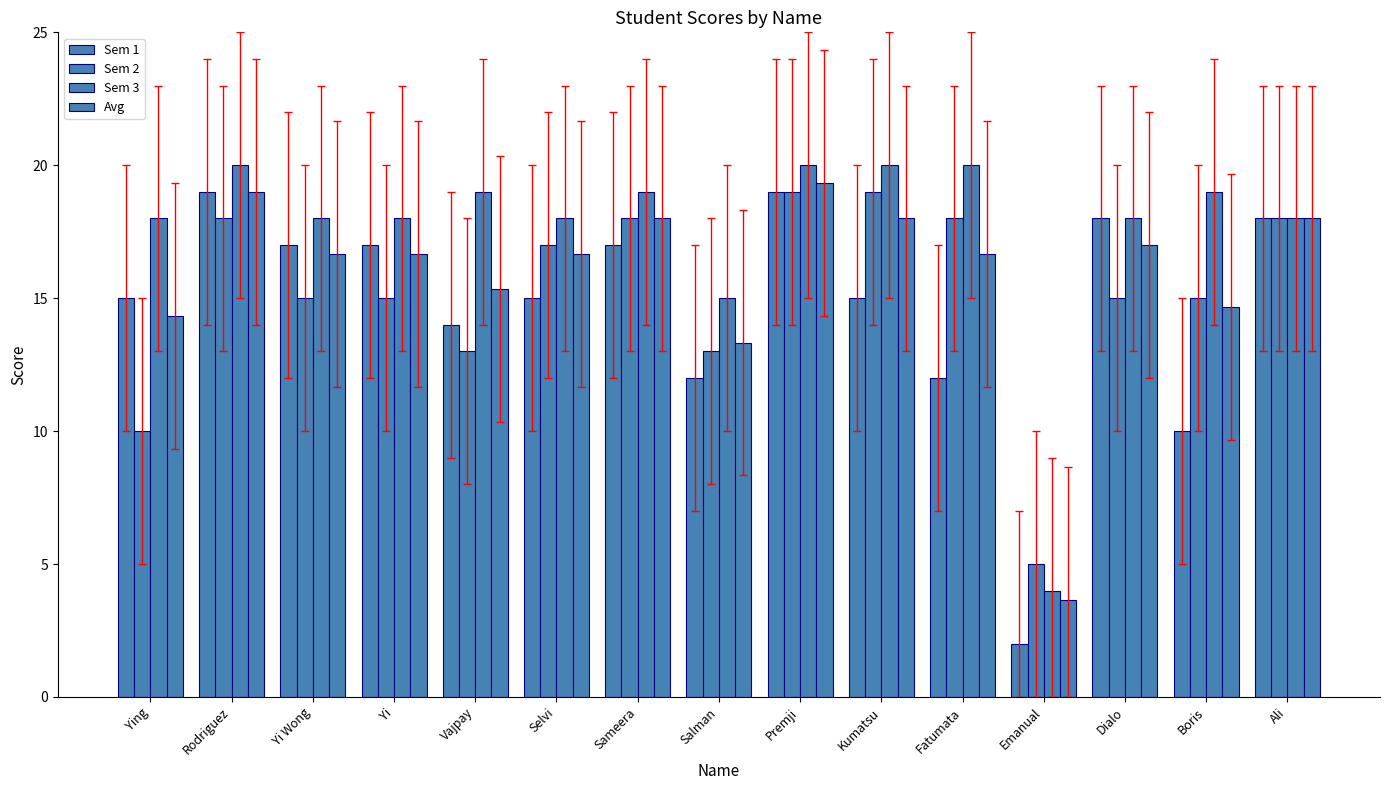

Count the number of categories in the chart.

15